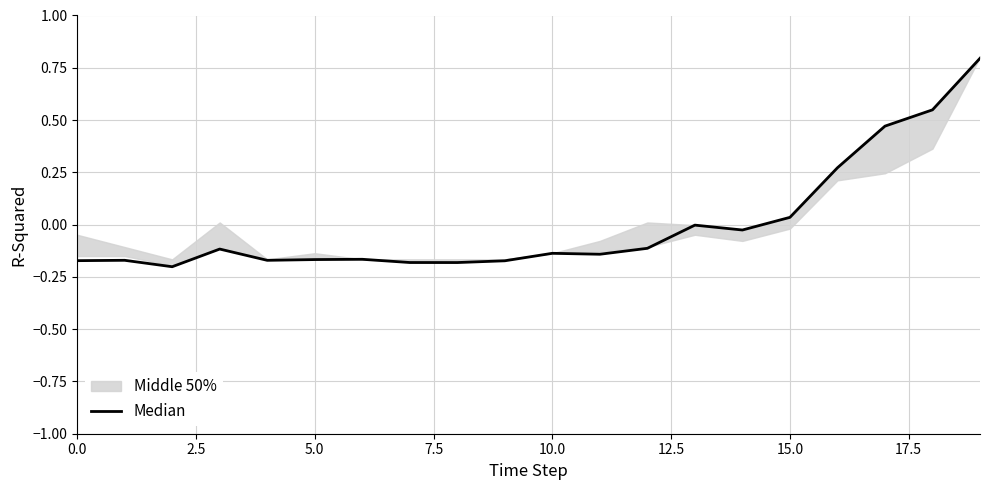

How many lines are shown in the chart?

1